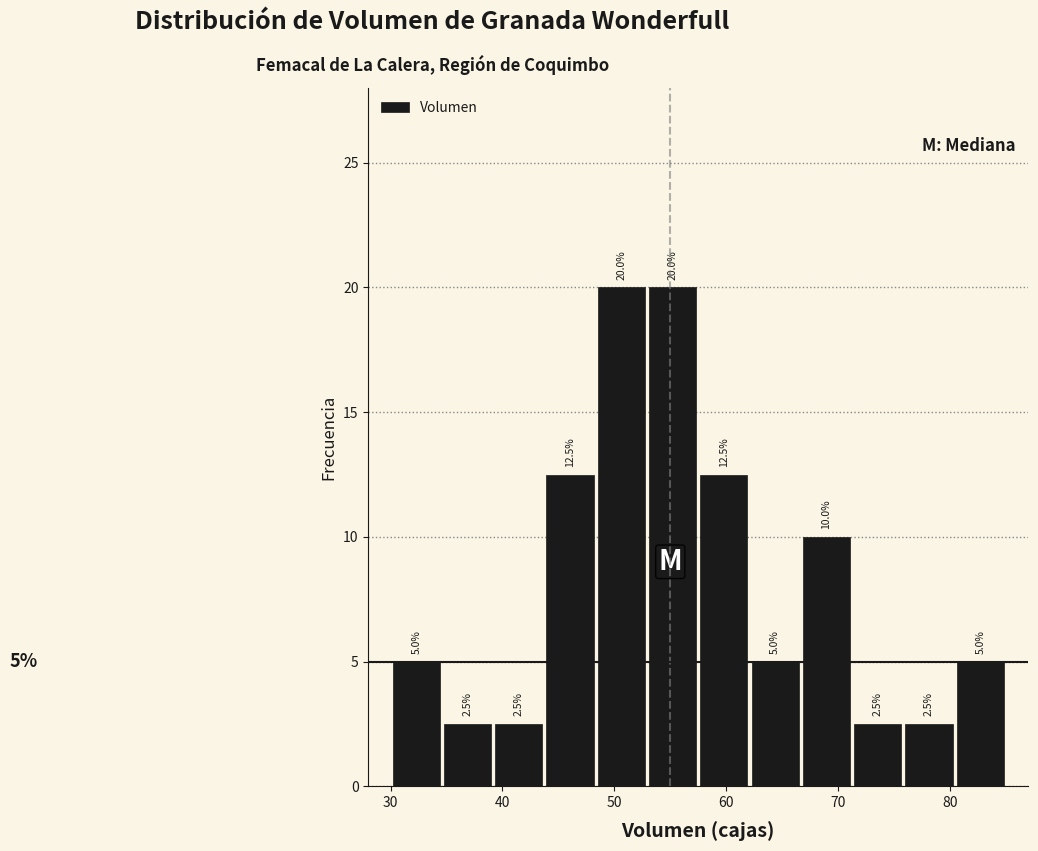

Reading left to right, list every bar in this chart as the range it spans on the x-axis followed by its height. The bar edges are not printed on the chart, so give them approximately, as read against the axis.

30 to 35: 5.0
35 to 39: 2.5
39 to 44: 2.5
44 to 48: 12.5
48 to 53: 20.0
53 to 58: 20.0
58 to 62: 12.5
62 to 67: 5.0
67 to 71: 10.0
71 to 76: 2.5
76 to 80: 2.5
80 to 85: 5.0